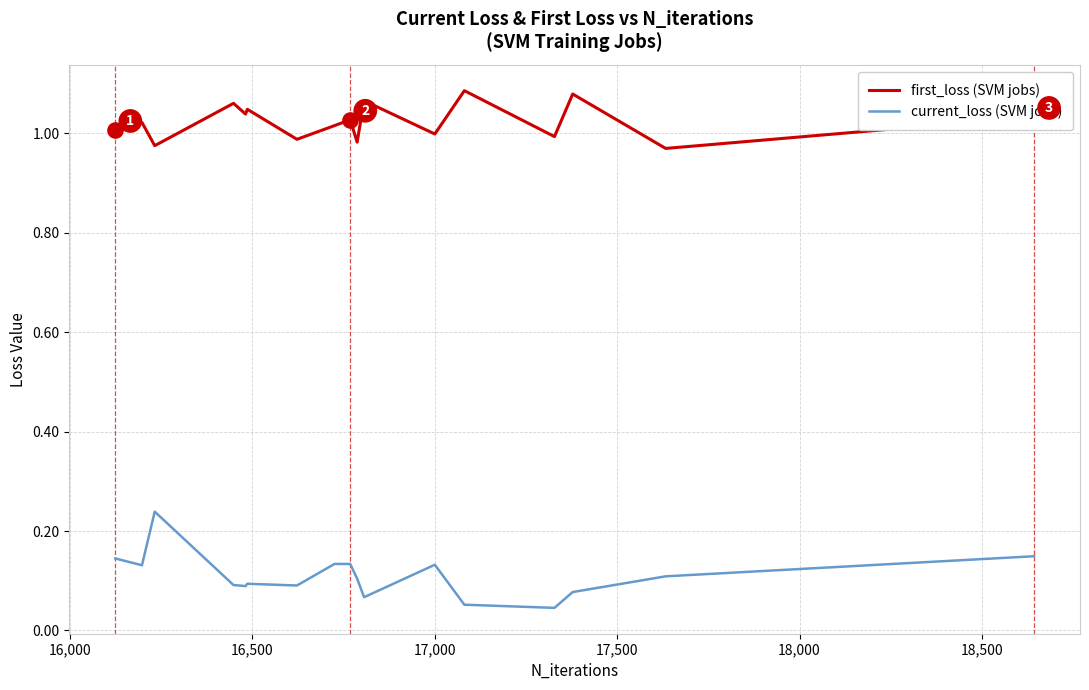

True or false: first_loss (SVM jobs) and current_loss (SVM jobs) cross at least once.

False